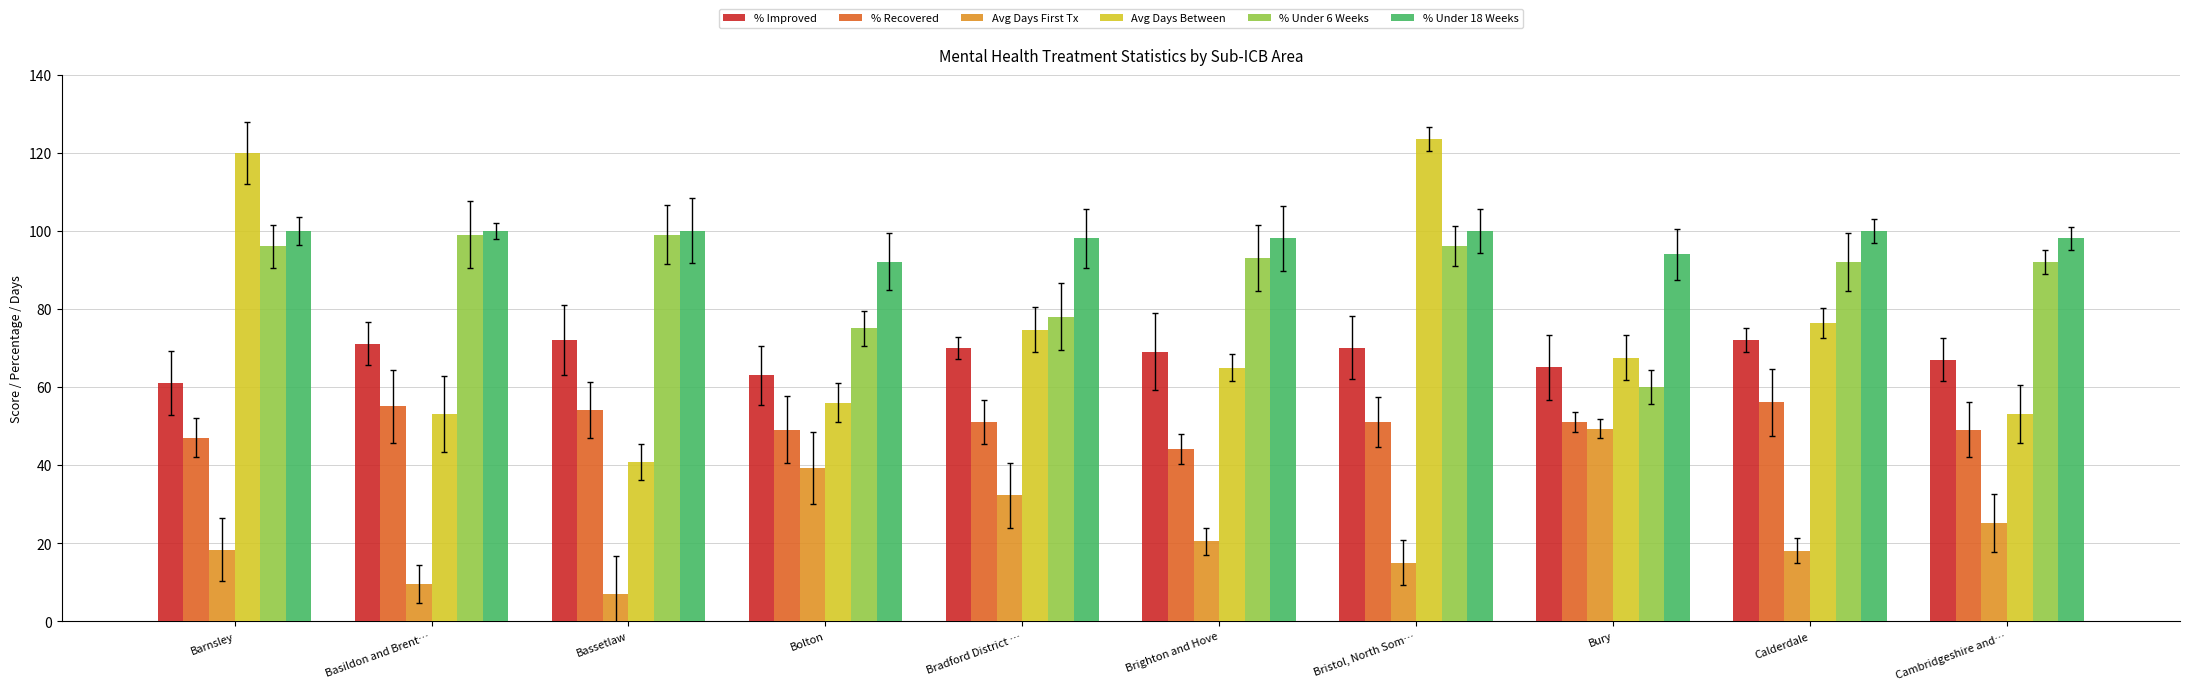

Where does the % Improved series first go above 70?

Basildon and Brent…